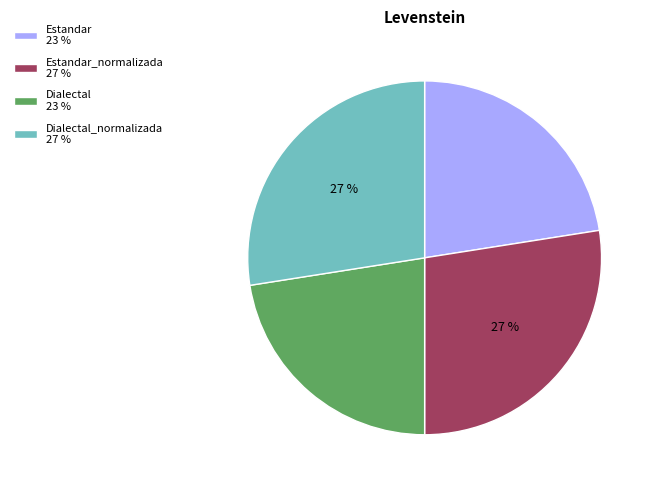

The Dialectal 23 % slice represents 23% of the pie. True or false?

True